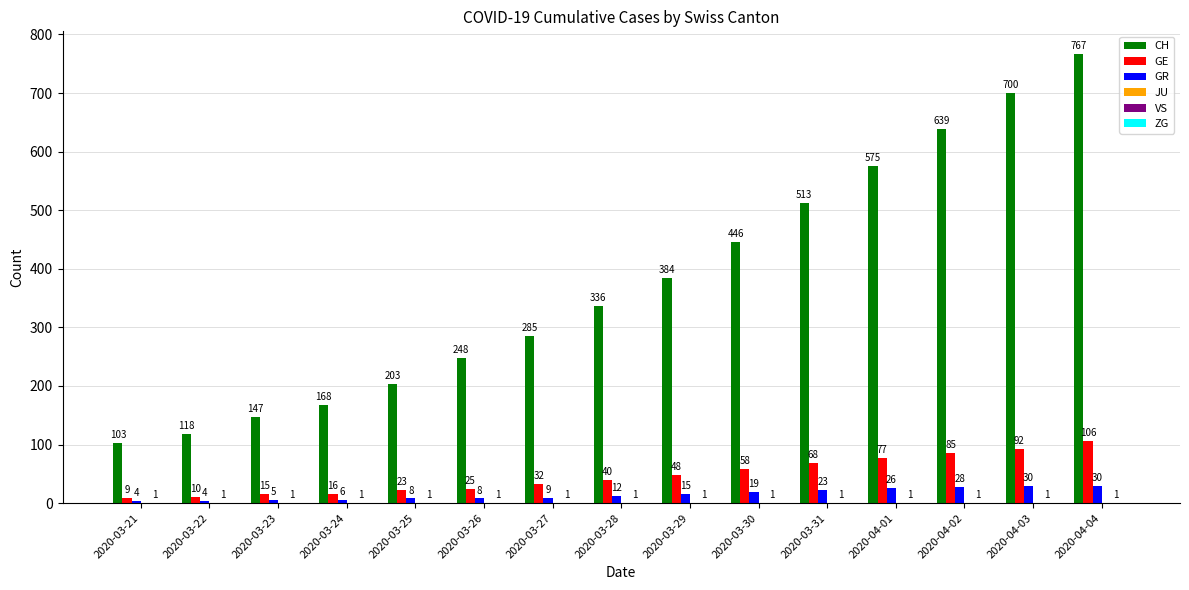

At which category does the chart reach its peak across all series?

2020-04-04